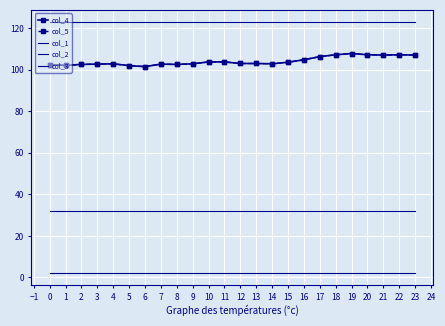

Reading left to right, what are all the values shown in this chart?

col_4: 102.4	102.1	102.6	102.7	102.9	102.0	101.5	102.7	102.6	102.9	103.8	103.8	103.0	103.0	102.9	103.6	104.8	106.3	107.2	107.8	107.2	107.1	107.2	107.1
col_5: 102.4	102.1	102.6	102.7	102.9	102.0	101.5	102.7	102.6	102.9	103.8	103.8	103.0	103.0	102.9	103.6	104.8	106.3	107.2	107.8	107.2	107.1	107.2	107.1
col_1: 32.0	32.0	32.0	32.0	32.0	32.0	32.0	32.0	32.0	32.0	32.0	32.0	32.0	32.0	32.0	32.0	32.0	32.0	32.0	32.0	32.0	32.0	32.0	32.0
col_2: 122.8	122.8	122.8	122.8	122.8	122.8	122.8	122.8	122.8	122.8	122.8	122.8	122.8	122.8	122.8	122.8	122.8	122.8	122.8	122.8	122.8	122.8	122.8	122.8
col_3: 2.4	2.4	2.4	2.4	2.4	2.4	2.4	2.4	2.4	2.4	2.4	2.4	2.4	2.4	2.4	2.4	2.4	2.4	2.4	2.4	2.4	2.4	2.4	2.4